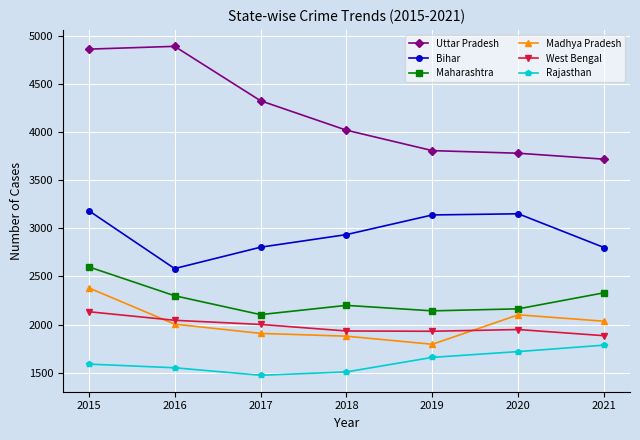

At which category does Bihar reach its first local valley?

2016